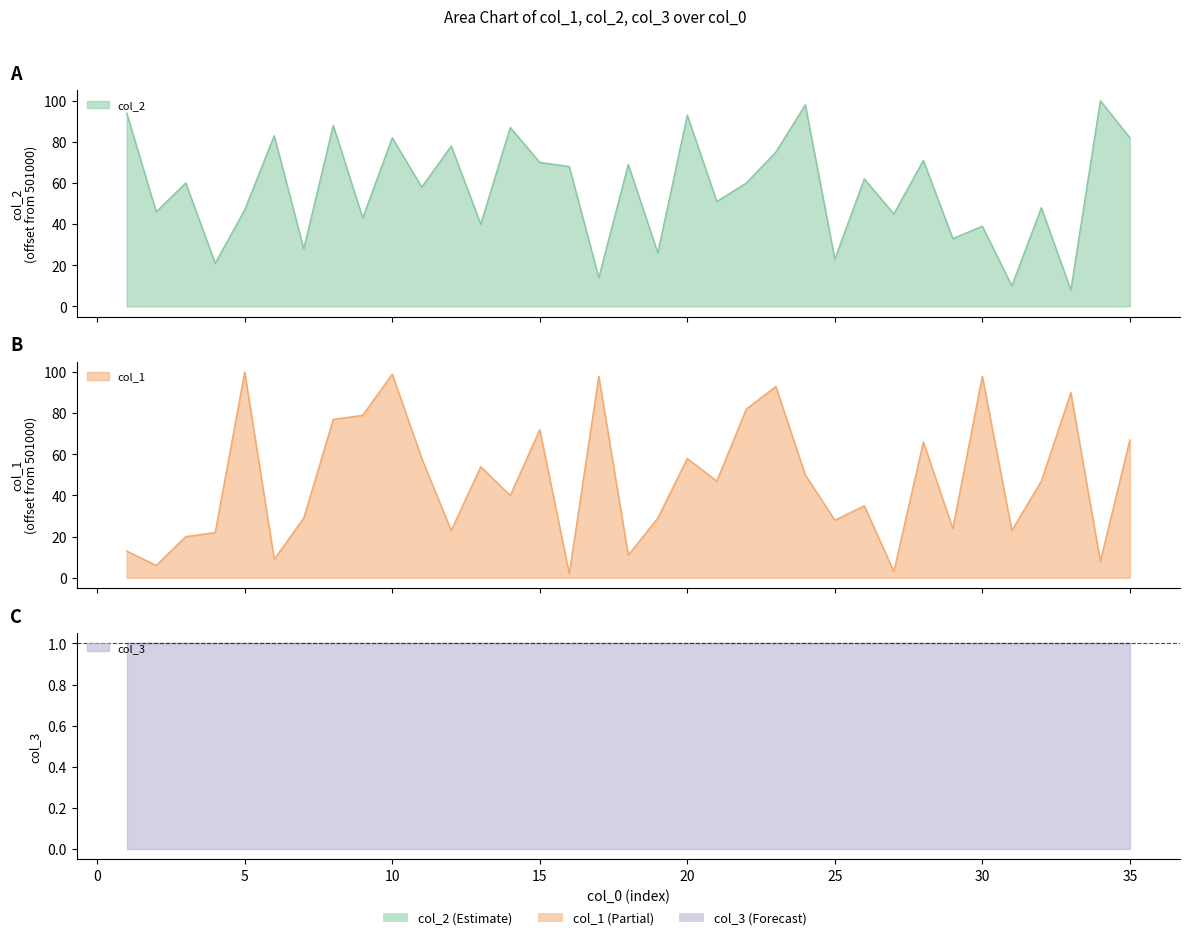

How many values in the col_1 series are below 47?

17